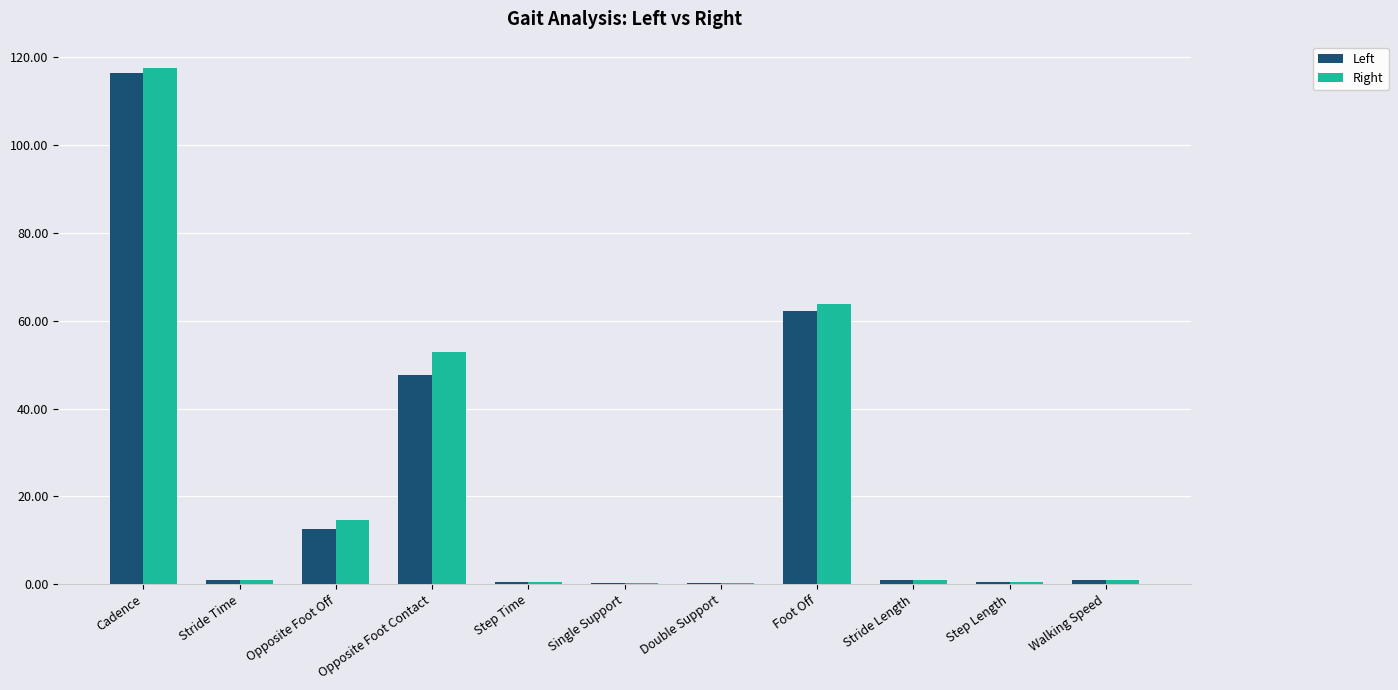

What is the highest value of the Right series?

117.7